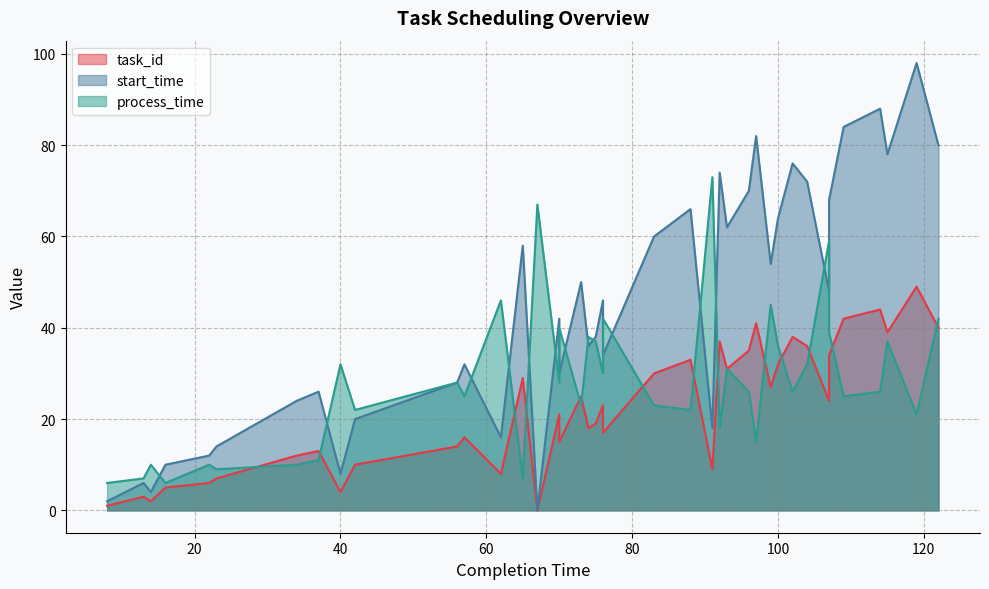

What is the highest value of the process_time series?

73